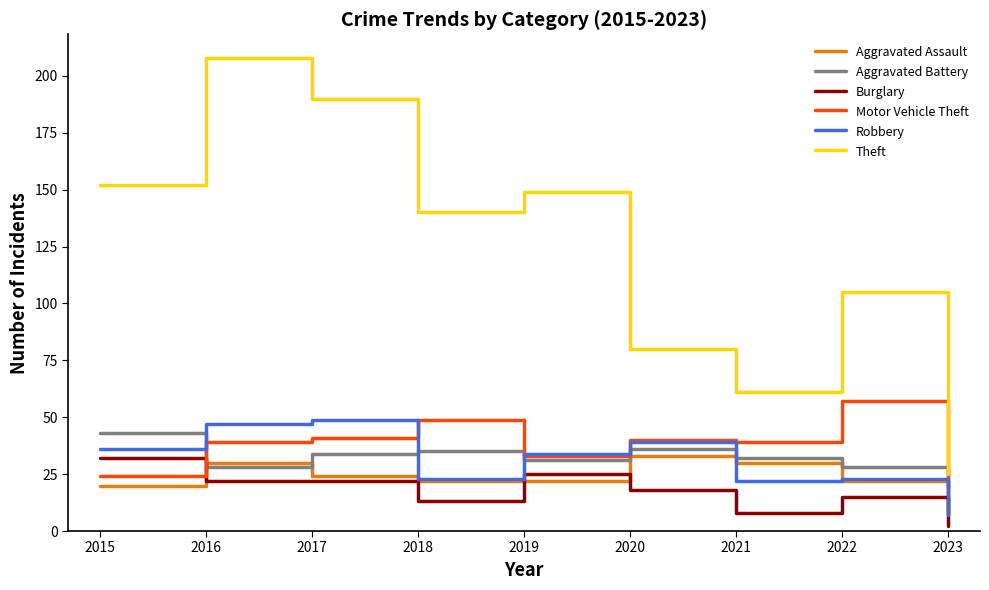

What is the highest value of the Aggravated Battery series?

43